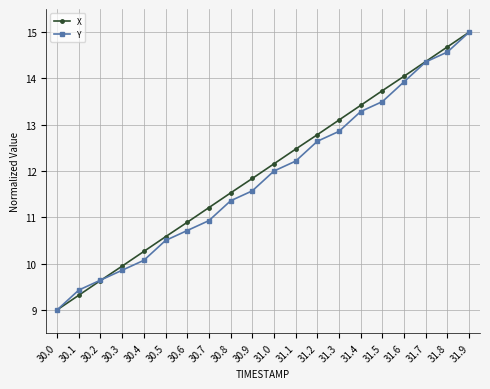

What position from the right is 31.9?

1